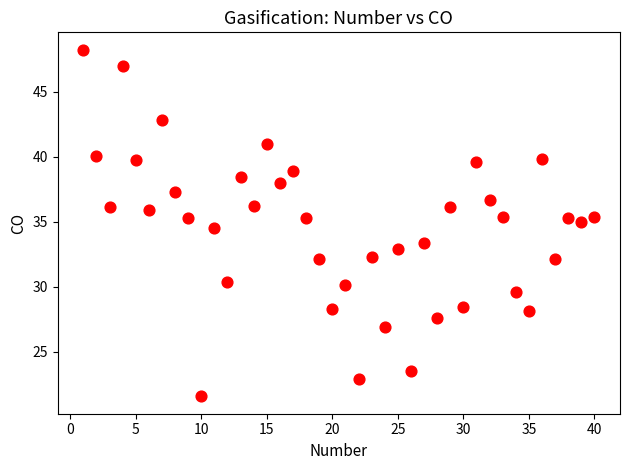

What is the range of Y values (max minus min)?

26.7